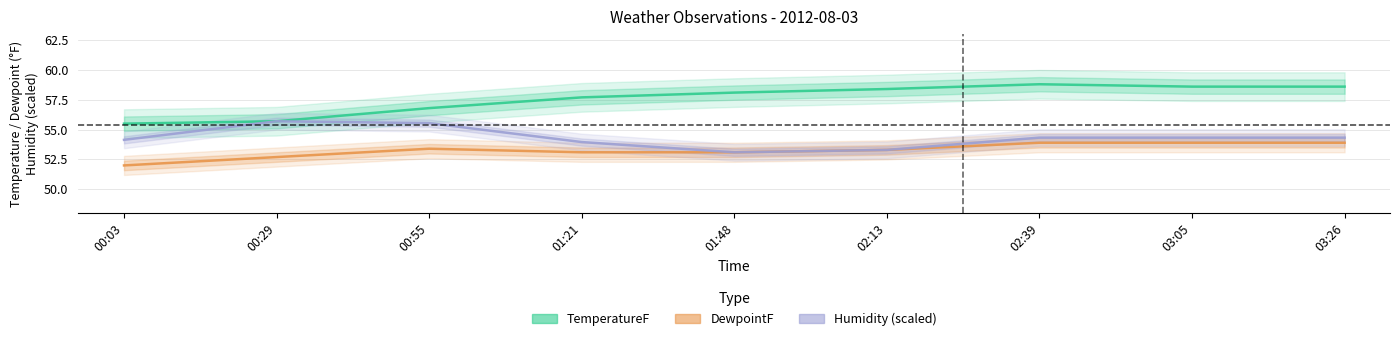

What is the value of the DewpointF point at the 3rd from the left?

53.4